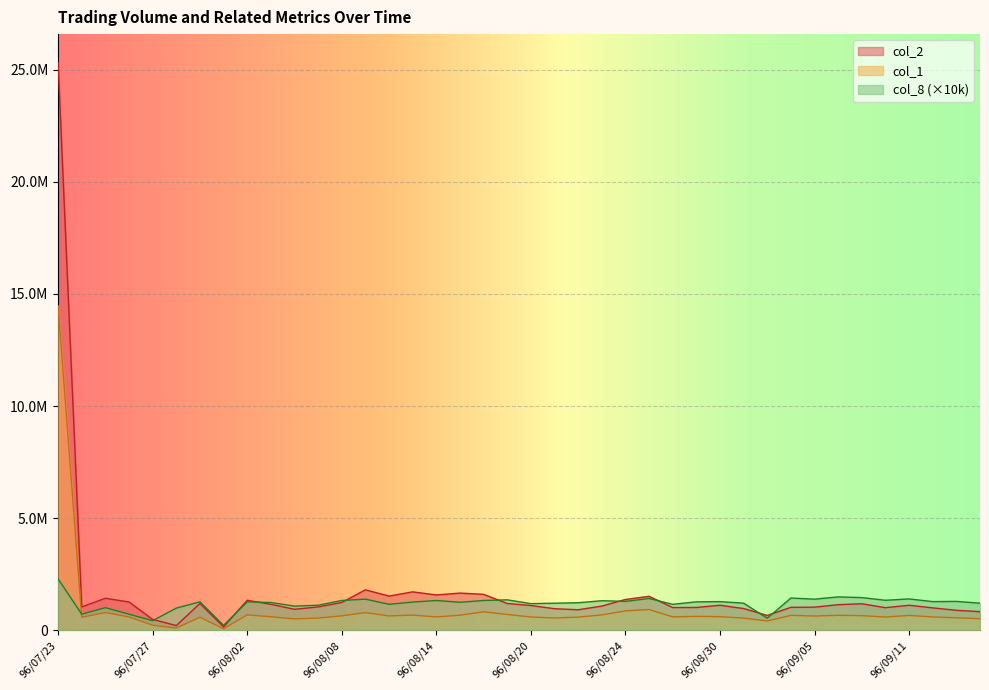

List the series in order of their peak value, lowest first.

col_8 (×10k), col_1, col_2